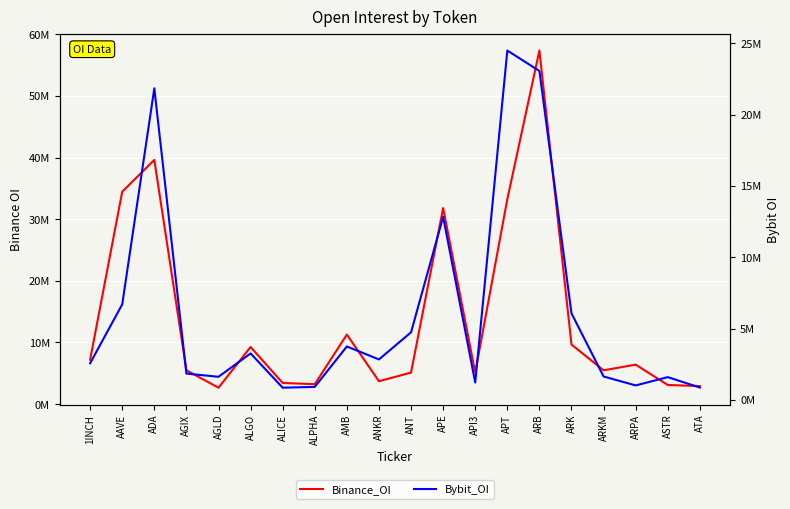

What is the value of the Bybit_OI point at the 16th from the left?

6061757